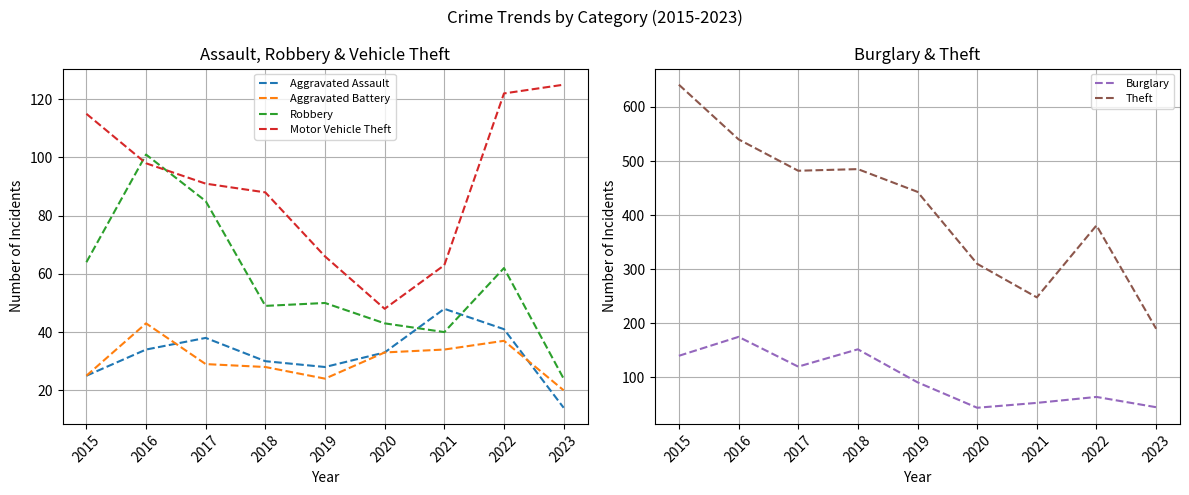

How many data points in Burglary are less than 91?

4